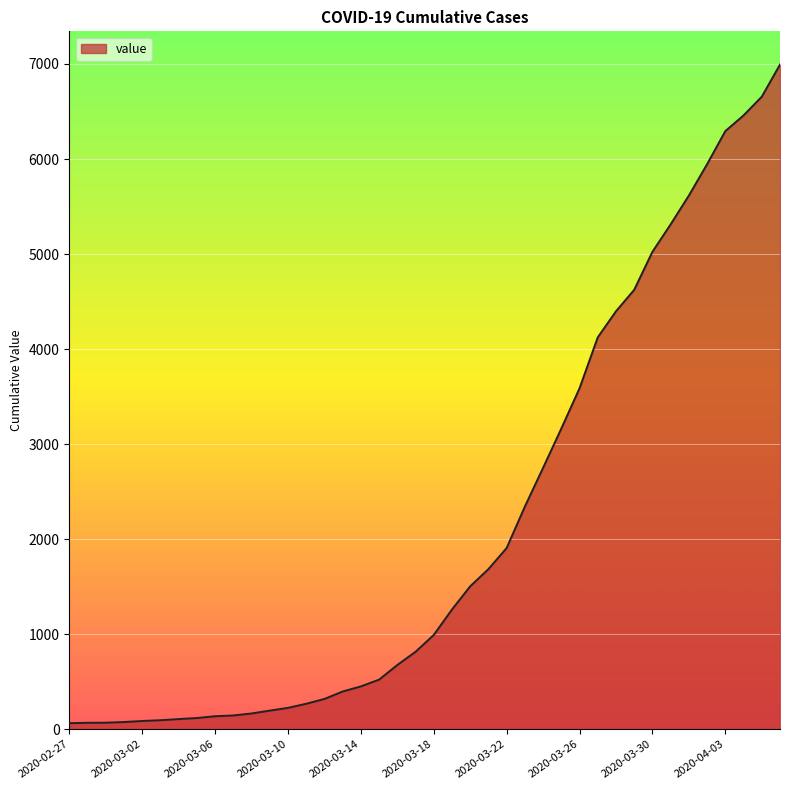

Does the chart have visible grid lines?

Yes